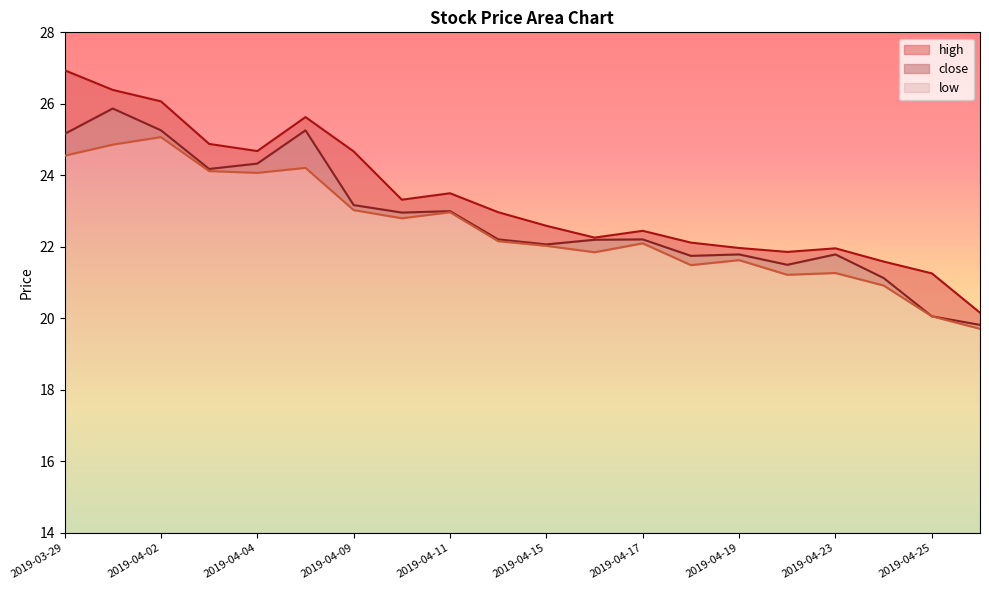

True or false: close has a value of 6.5 at 2019-04-10.

False